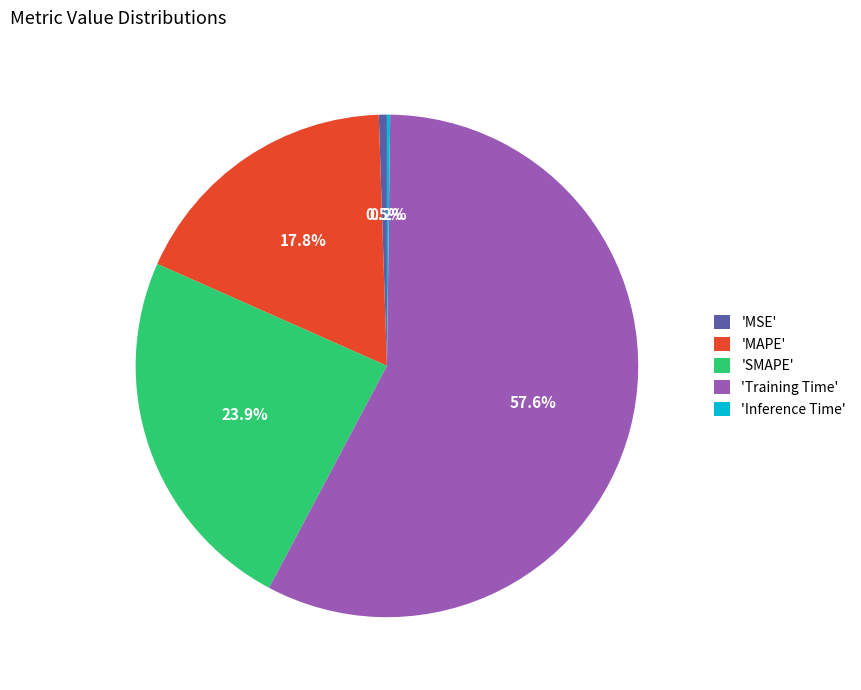

Is the sum of 'MSE' and 'MAPE' greater than half?

No